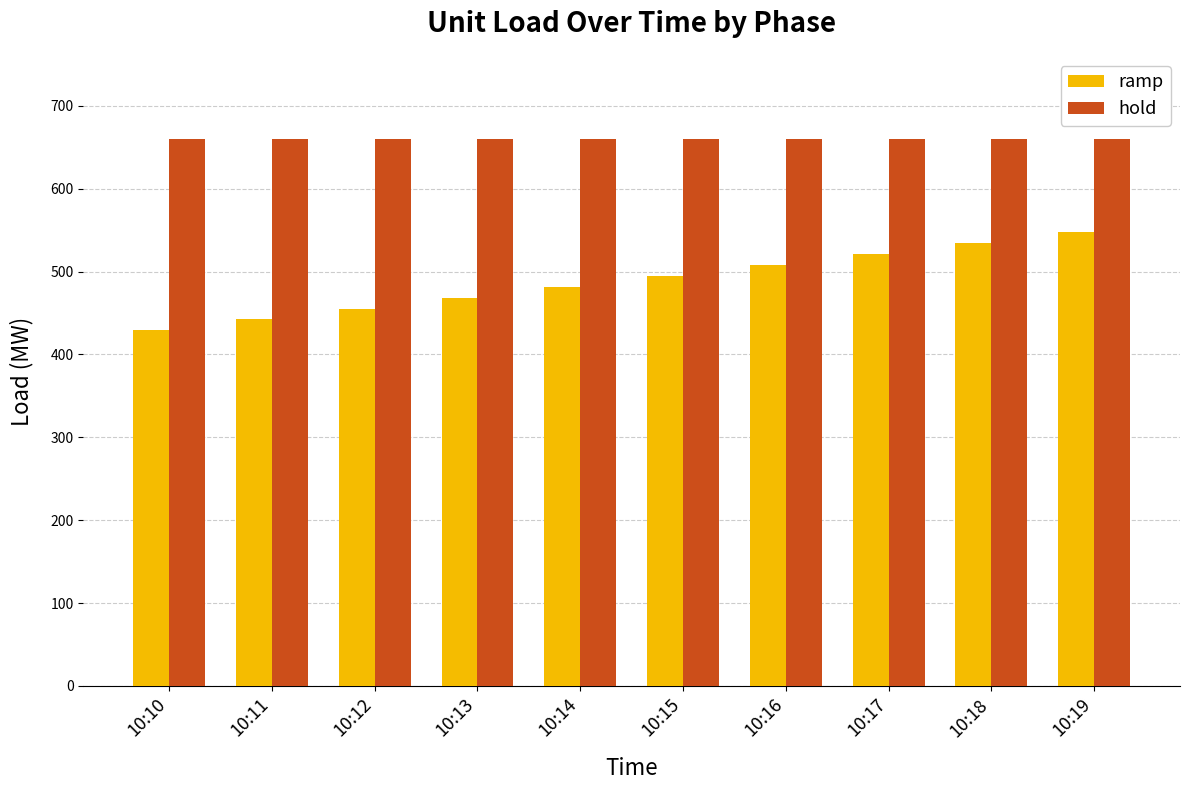

What is the approximate value of hold at 10:17?

660.0